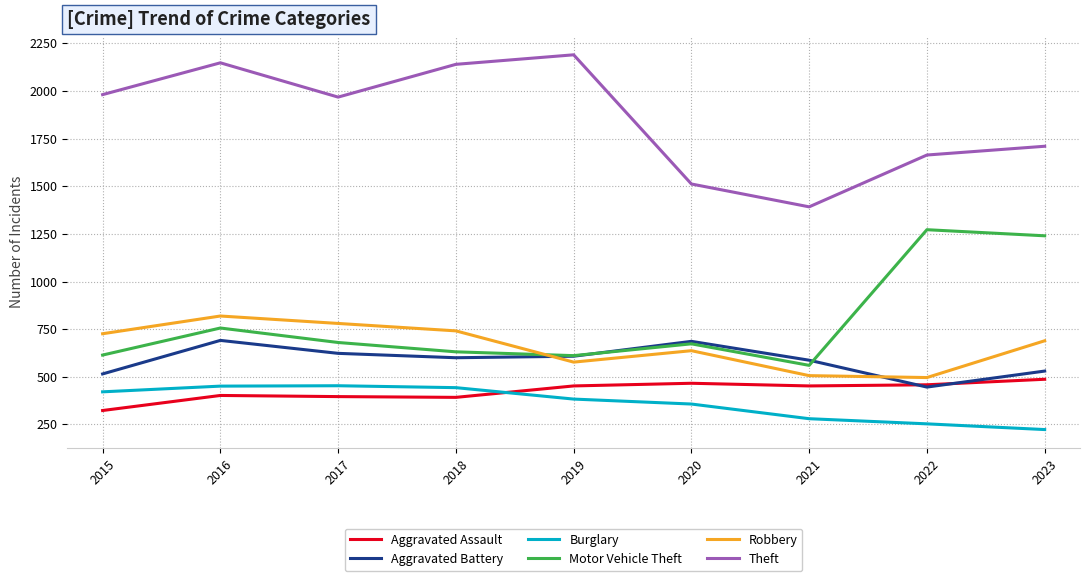

Is it true that Burglary equals 223 at 2023?

True